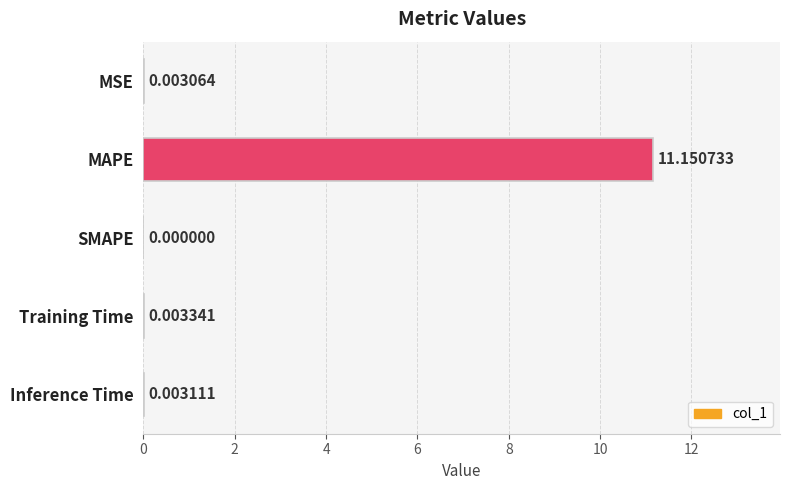

Count the number of values greater than 0.

4